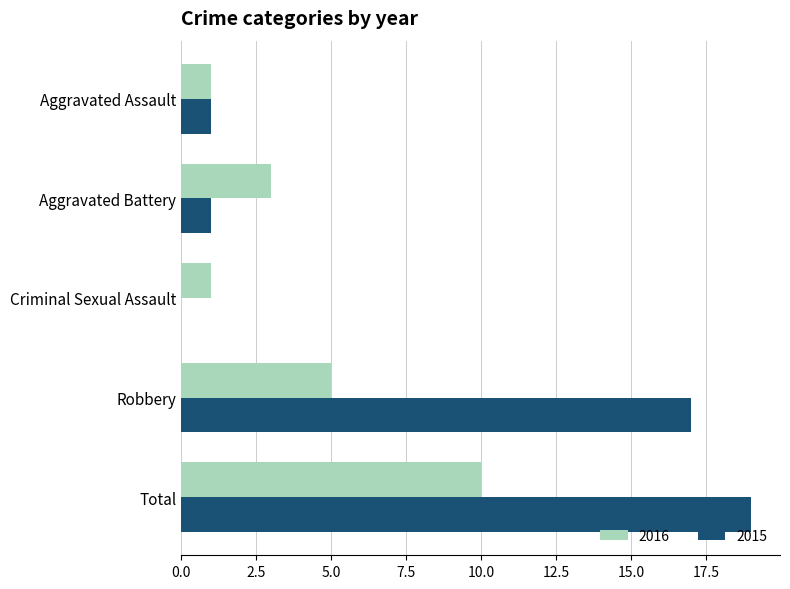

What is the maximum value shown in the chart?

19